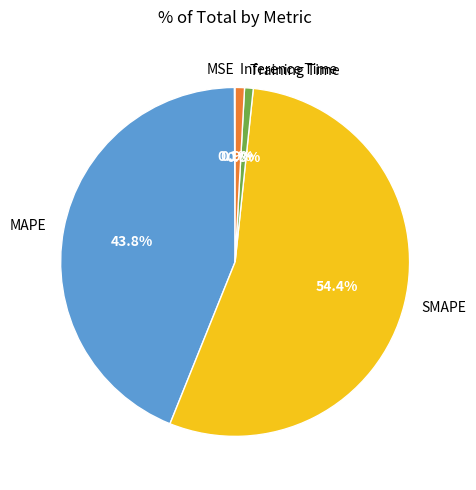

Between SMAPE and MAPE, which is larger?

SMAPE